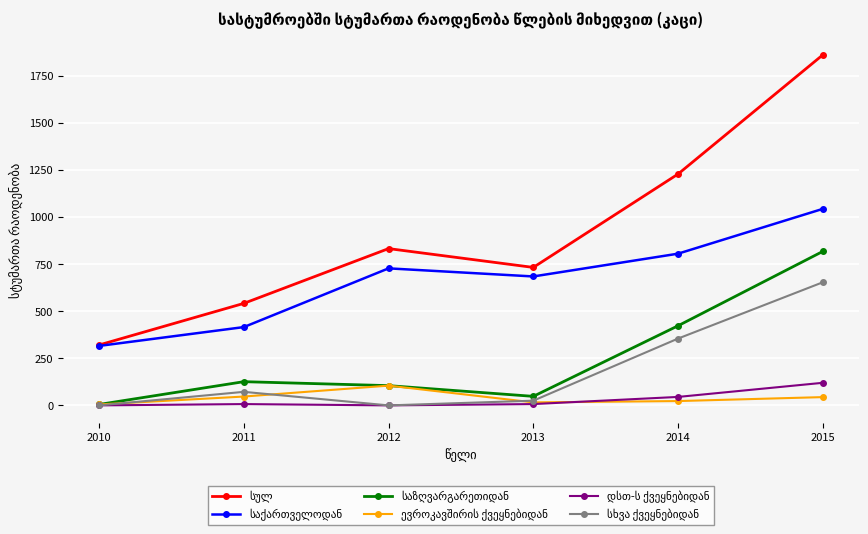

Which label corresponds to the largest value in the chart?

2015